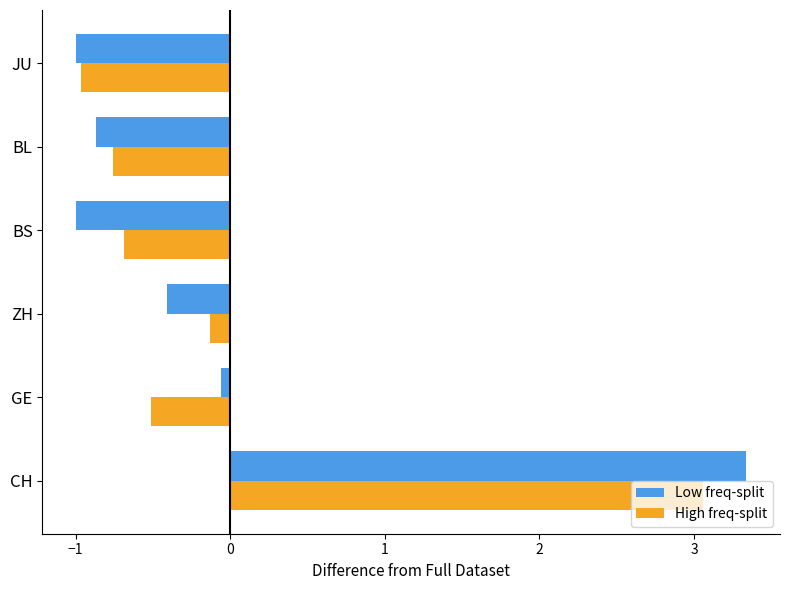

What is the difference between the Low freq-split values at JU and ZH?

0.6